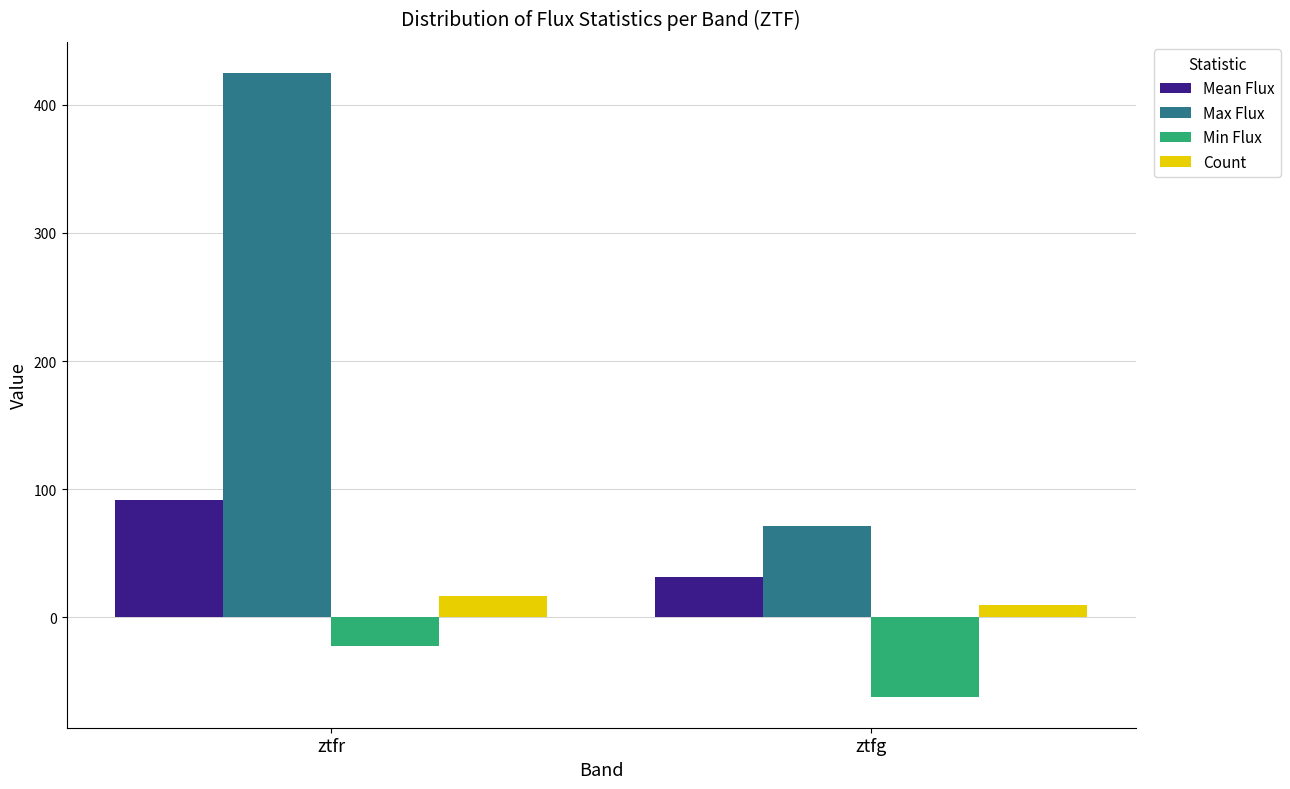

Reading left to right, what are all the values shown in this chart?

Mean Flux: ztfr=91.4	ztfg=31.2
Max Flux: ztfr=424.7	ztfg=71.3
Min Flux: ztfr=-22.1	ztfg=-61.7
Count: ztfr=17.0	ztfg=10.0